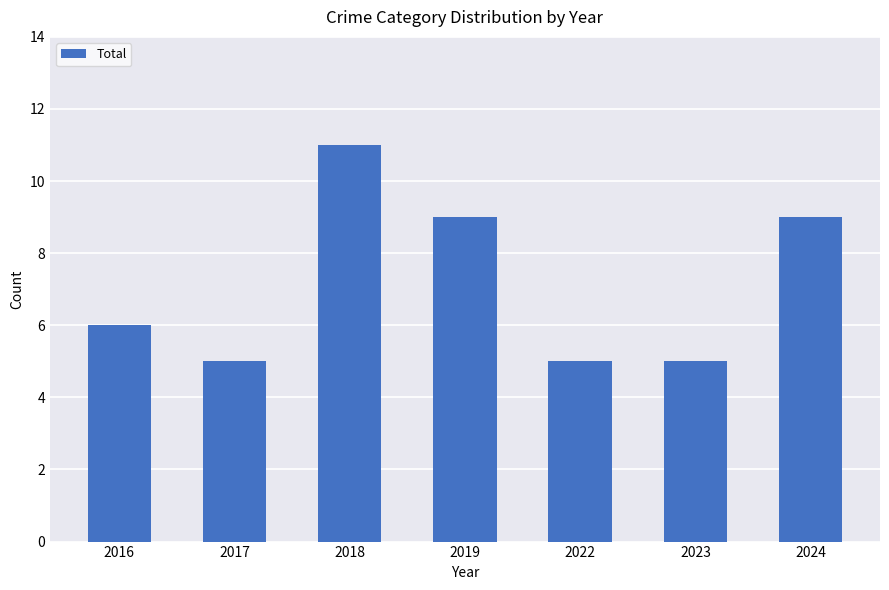

Read the value at 2022.

5